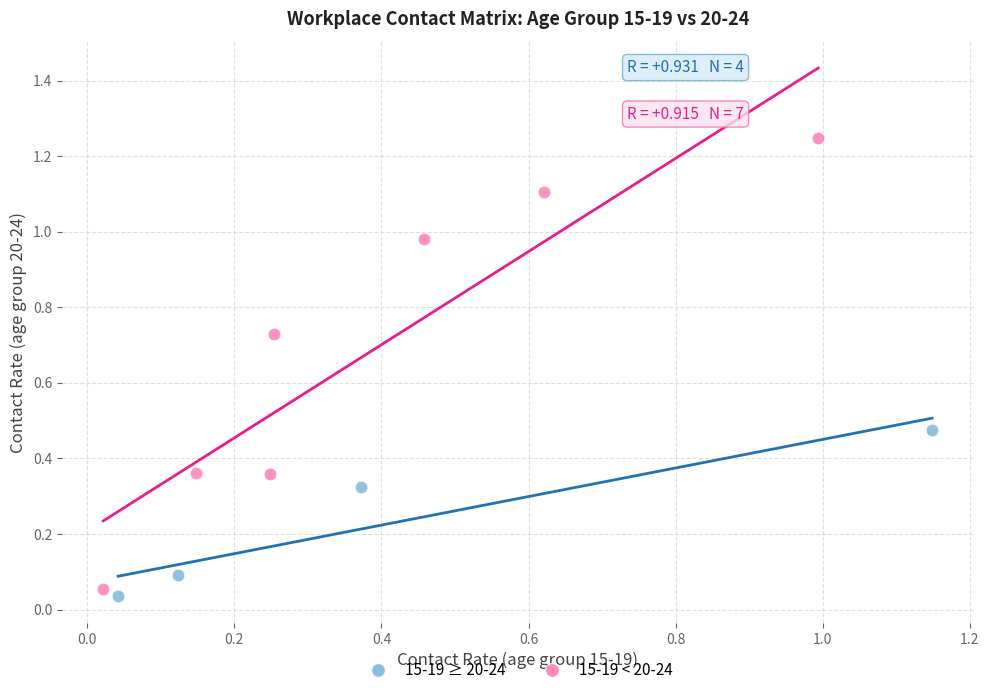

What are all the series names shown in the legend?

15-19 ≥ 20-24, 15-19 < 20-24